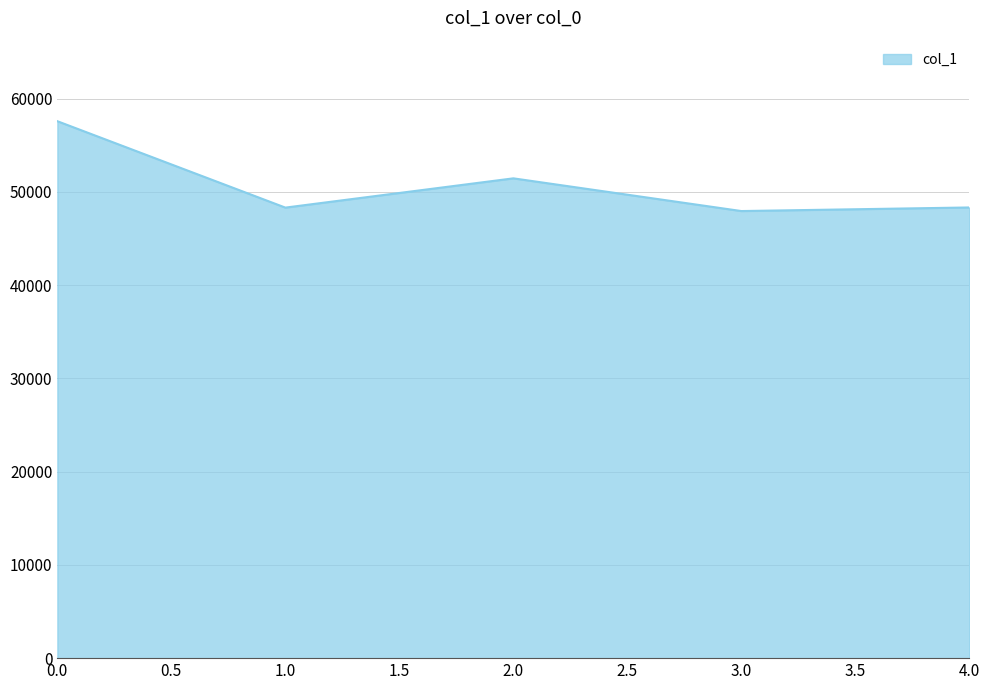

True or false: there are more than 1 points higher than both neighbors.

False